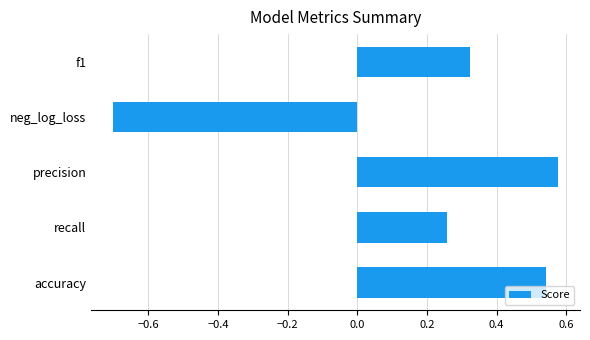

Rank the categories by value from lowest to highest.

neg_log_loss, recall, f1, accuracy, precision